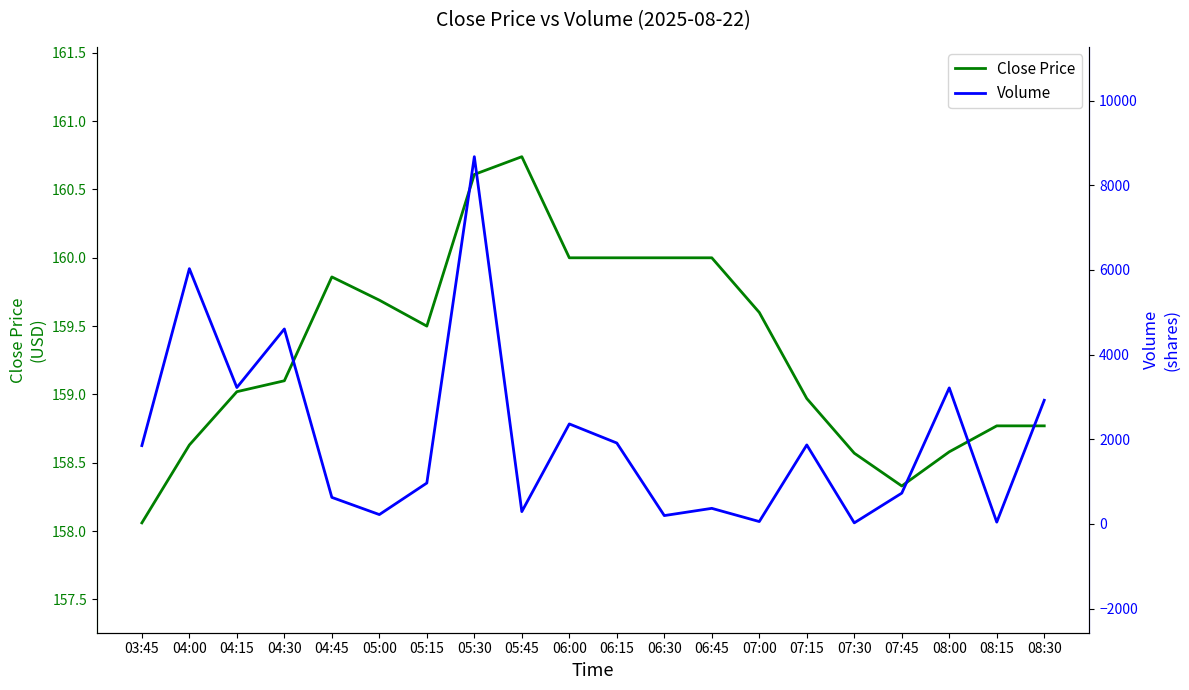

True or false: Volume has more than 1 interior local peaks.

True